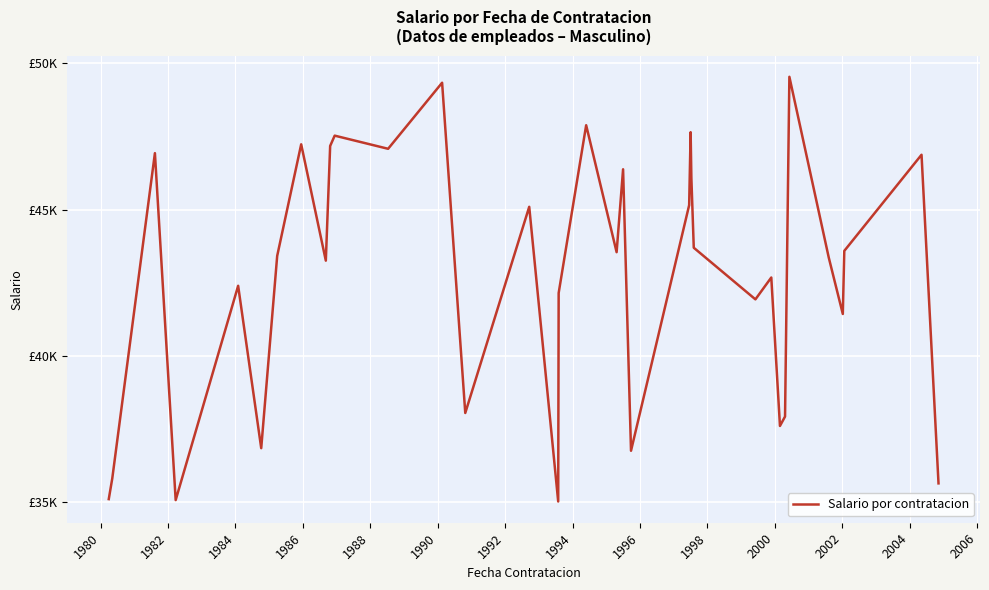

Does the chart display data point markers on the line(s)?

No